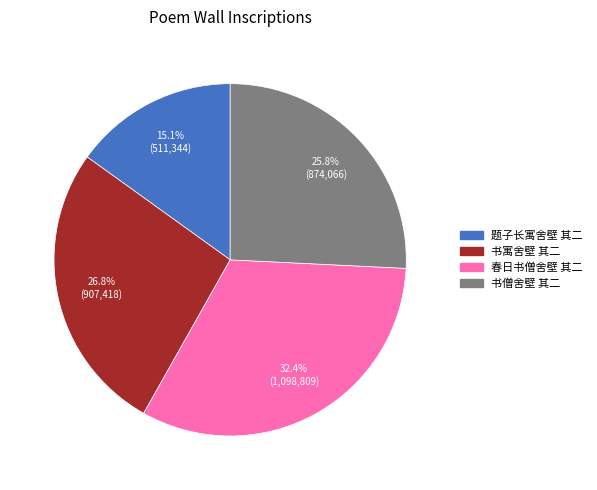

Which category has the smallest portion of the pie?

题子长寓舍壁 其二